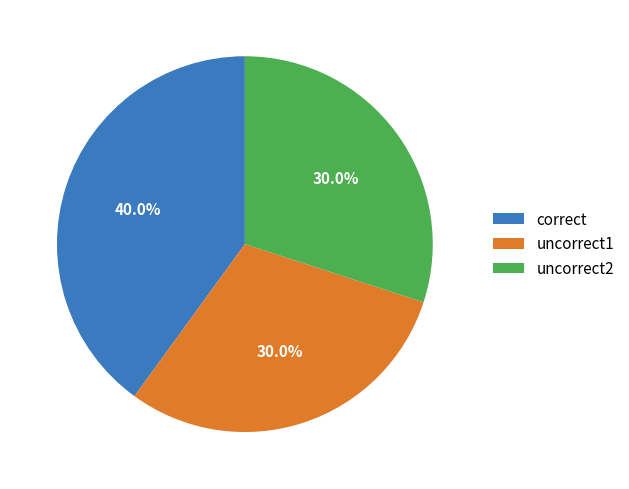

Combined, do uncorrect2 and uncorrect1 account for over 50%?

Yes